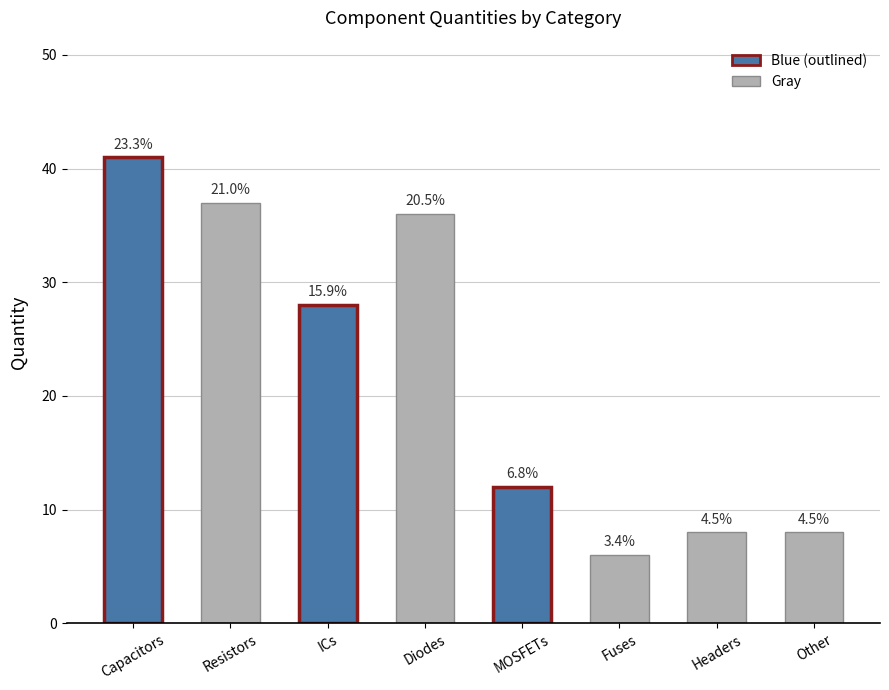

Is it true that the value at Capacitors is 73?

False